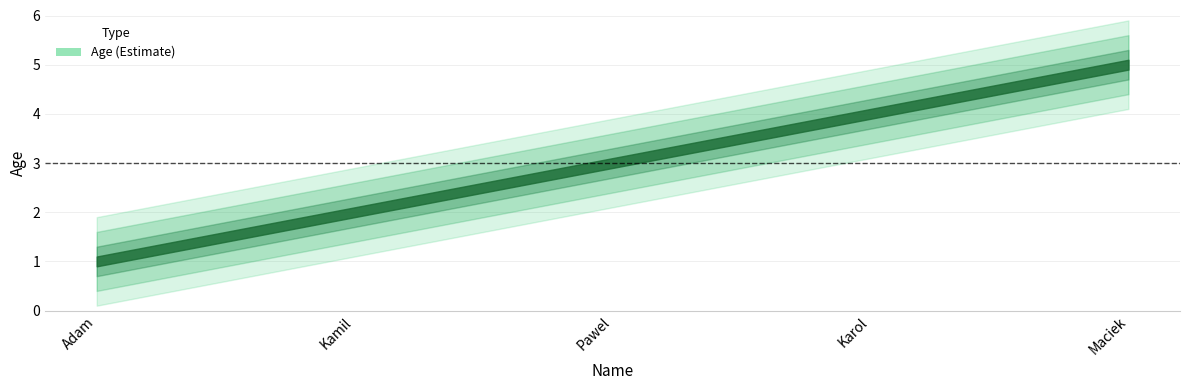

What is the smallest value displayed?

1